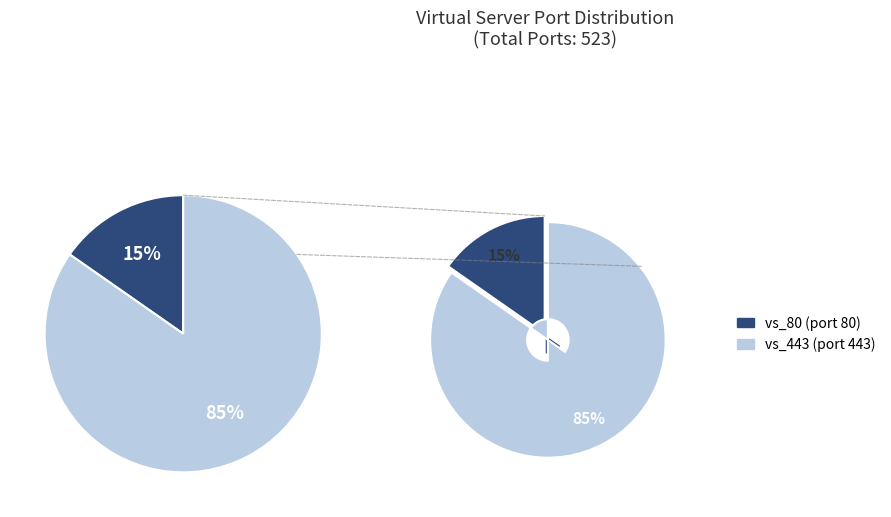

Which slice represents more than half of the pie?

vs_443